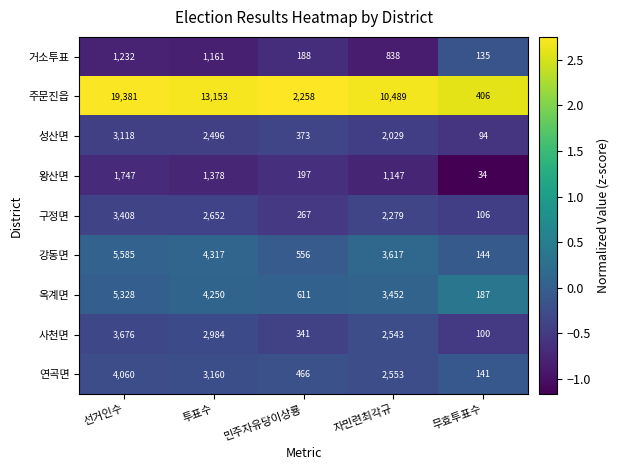

At which label is 연곡면 closest to 2100?

자민련최각규